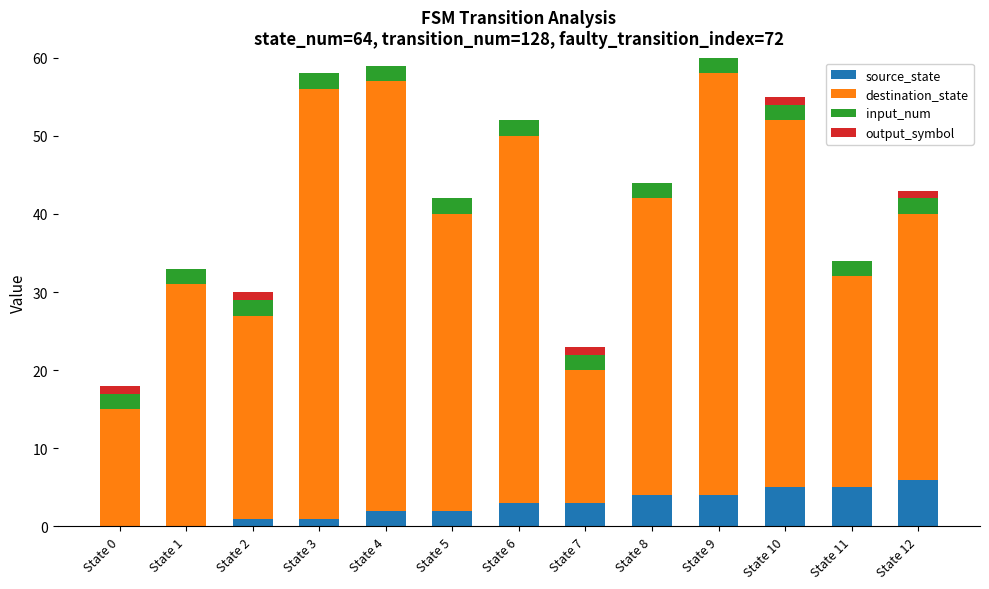

What is the total value across all series at State 8?

44